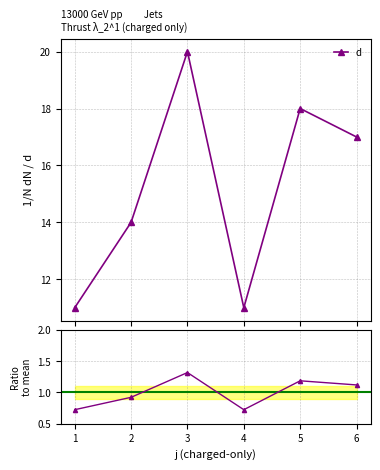

Rank the categories by value from highest to lowest.

3, 5, 6, 2, 1, 4